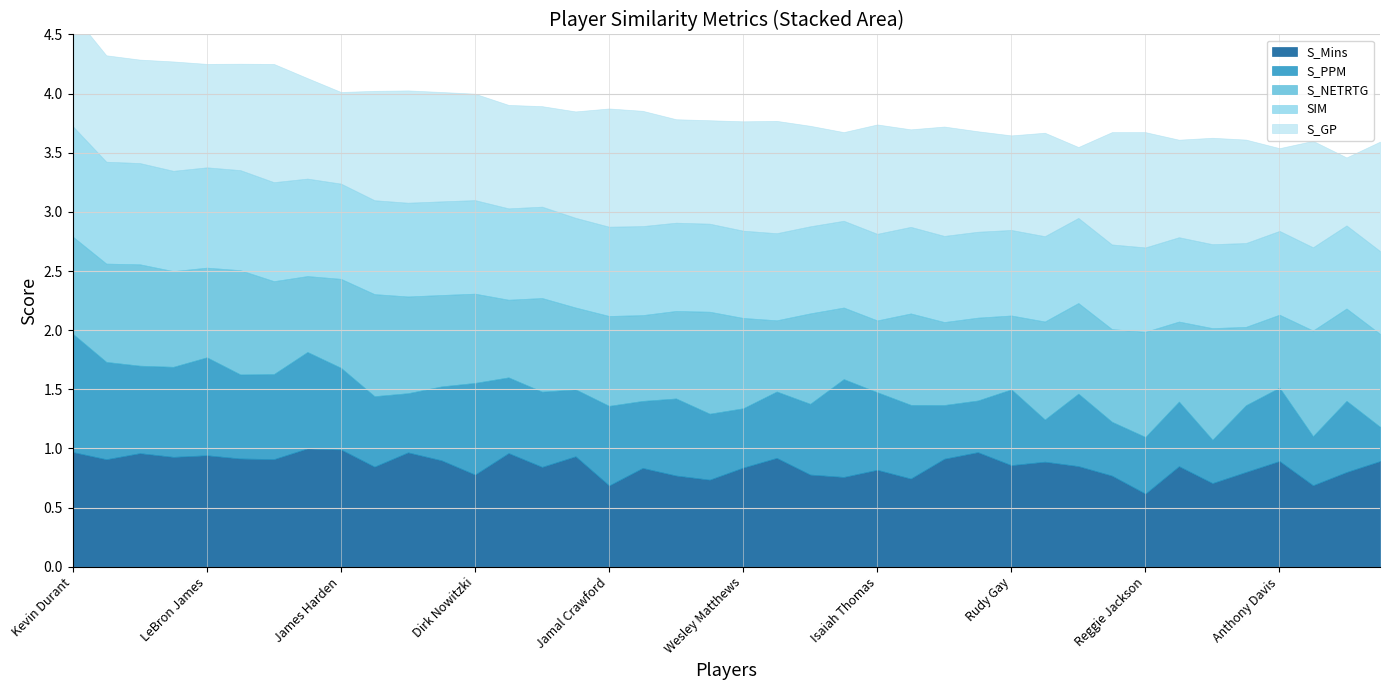

What is the total value across all series at Paul George?

4.3